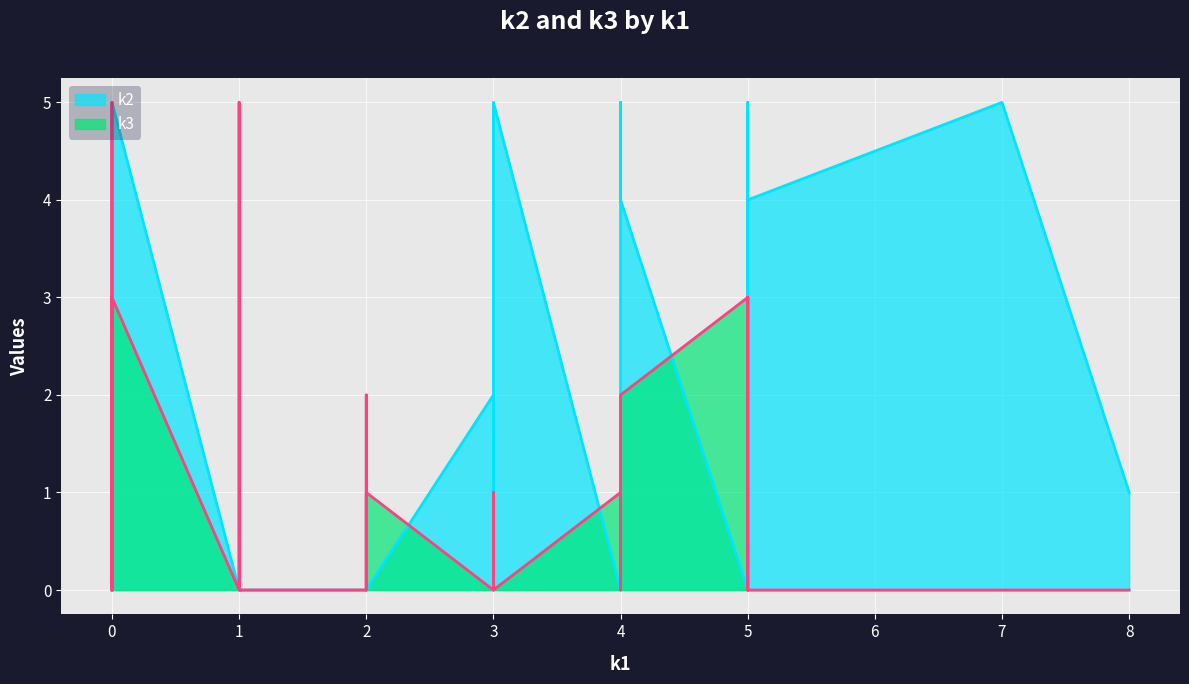

How many interior local peaks does the k3 series have?

6